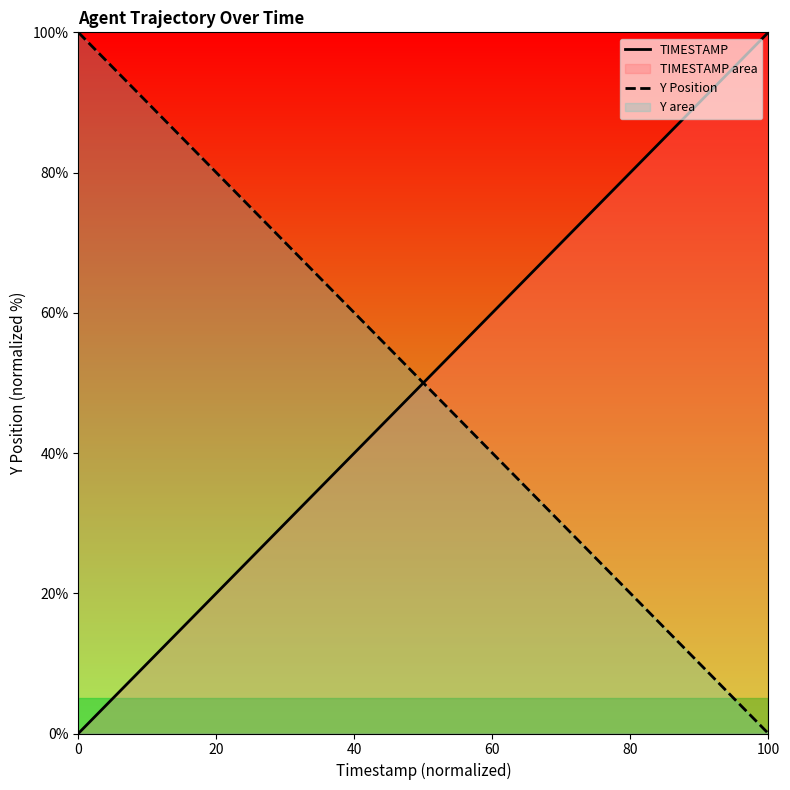

At which label does TIMESTAMP reach its peak?

100